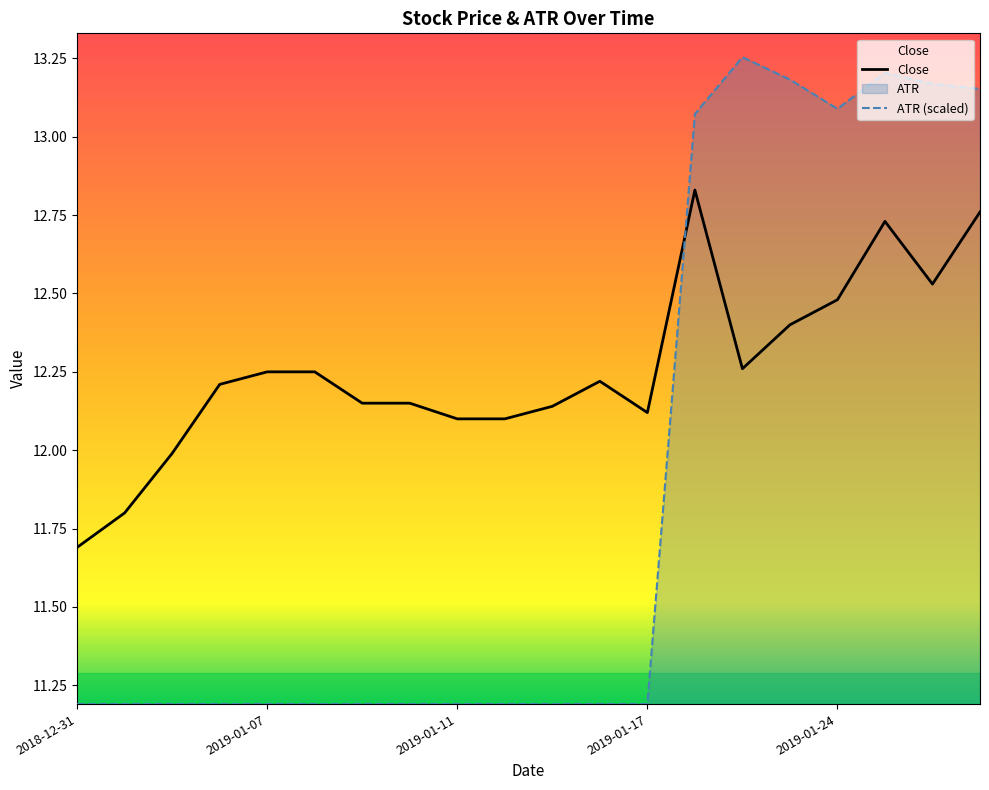

How many times do Close and ATR cross each other?

1